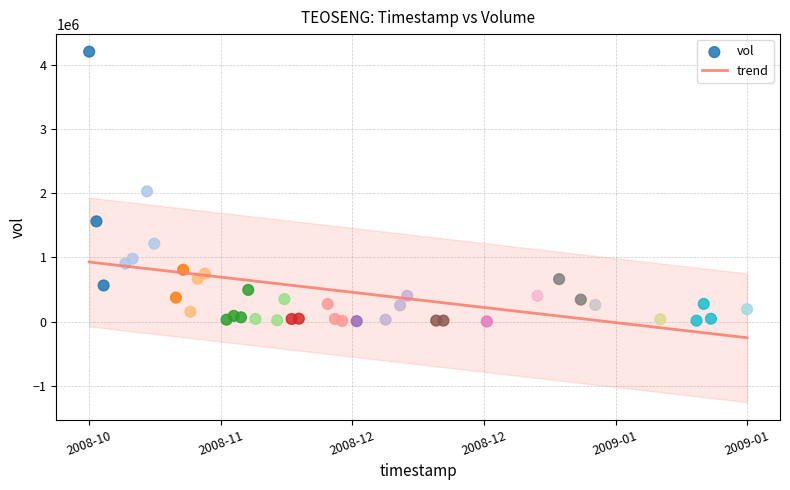

What Y value in the scatter plot is closest to 2104500?

2029400